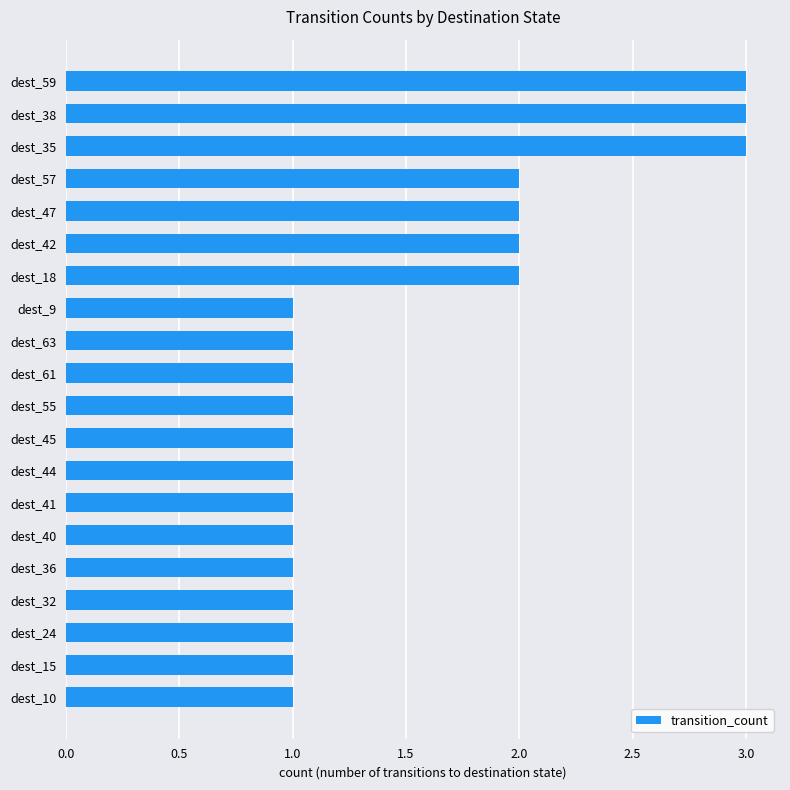

How many values are between 1 and 2?

17